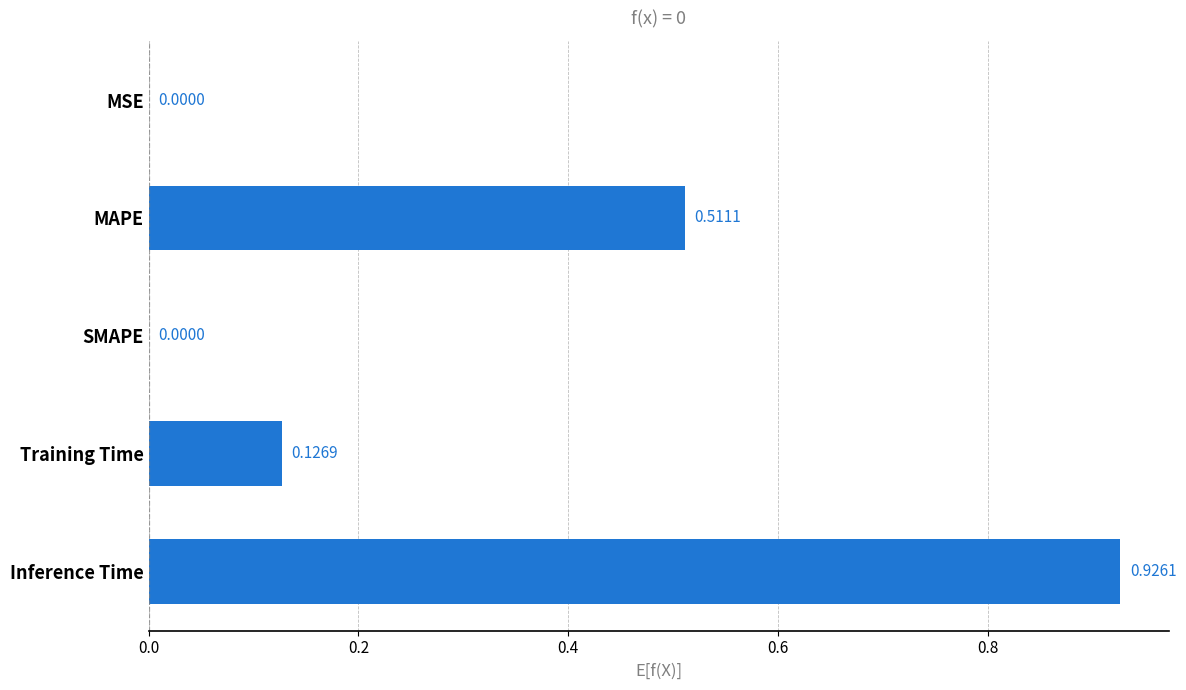

At which category does the chart reach its peak across all series?

Inference Time